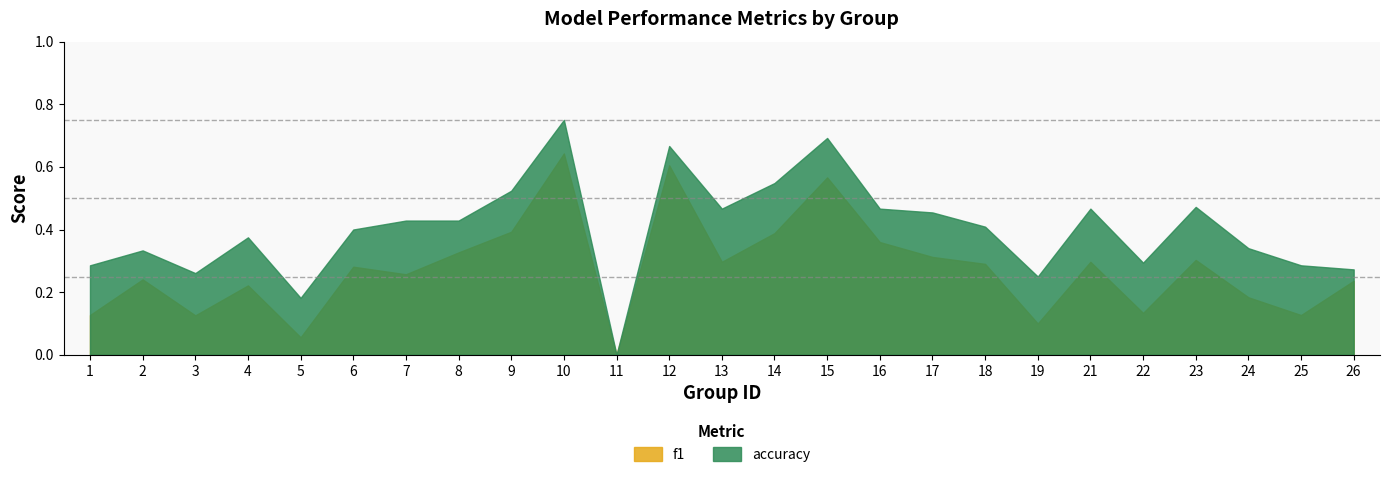

What is the difference between the maximum and second lowest values in the f1 series?

0.6